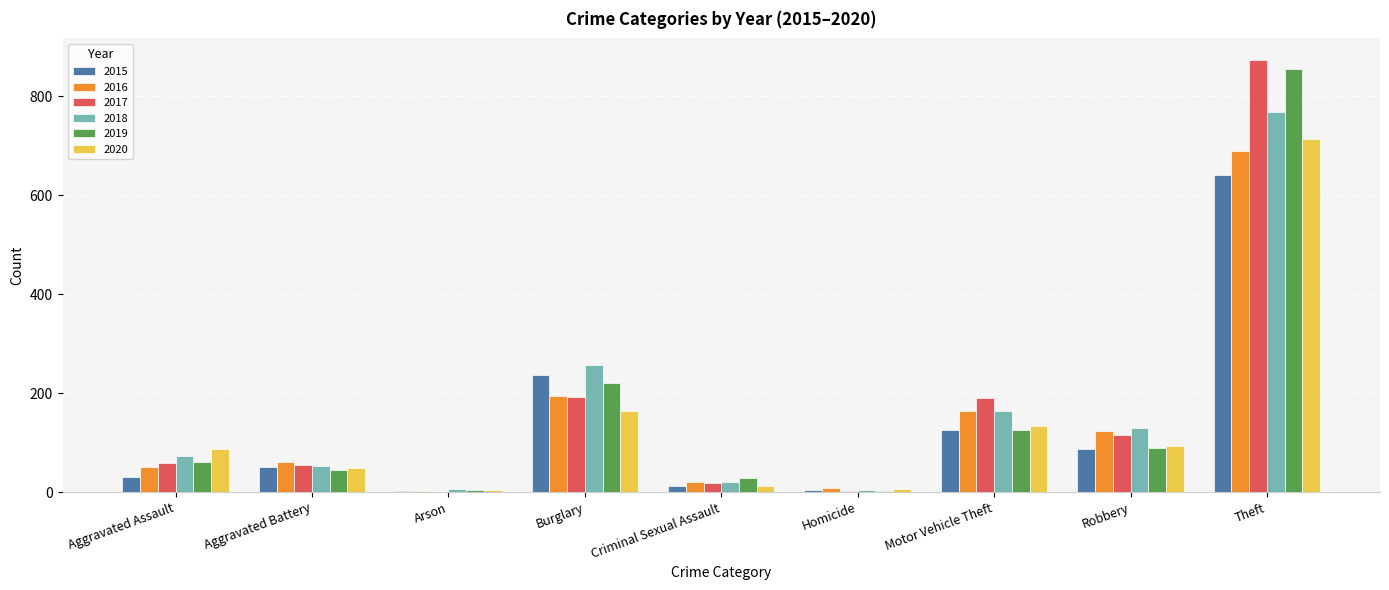

What is the sum of all 2019 values?

1433